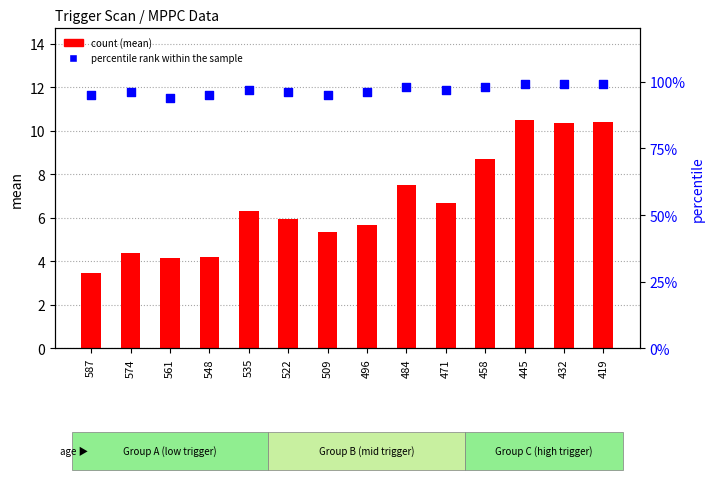

At which category is the sum across all series the highest?

445